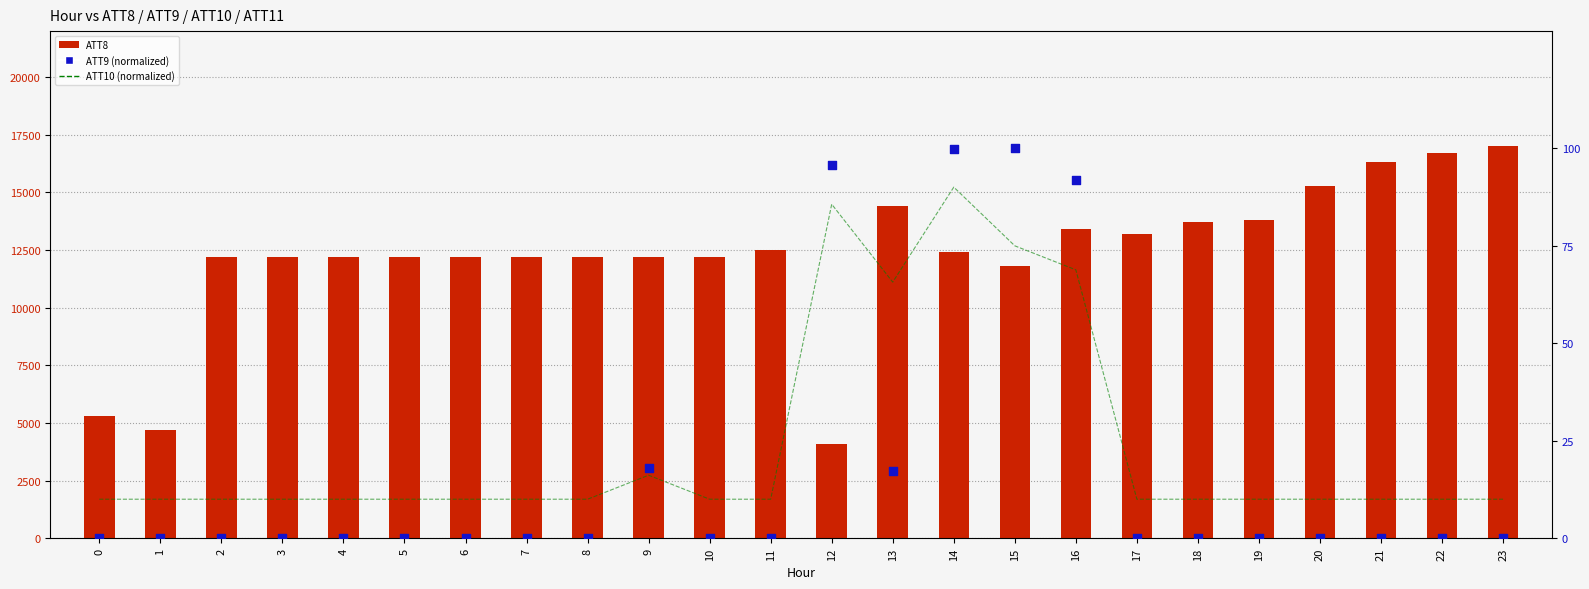

What are all the series names shown in the legend?

ATT8, ATT10 (normalized), ATT9 (normalized)